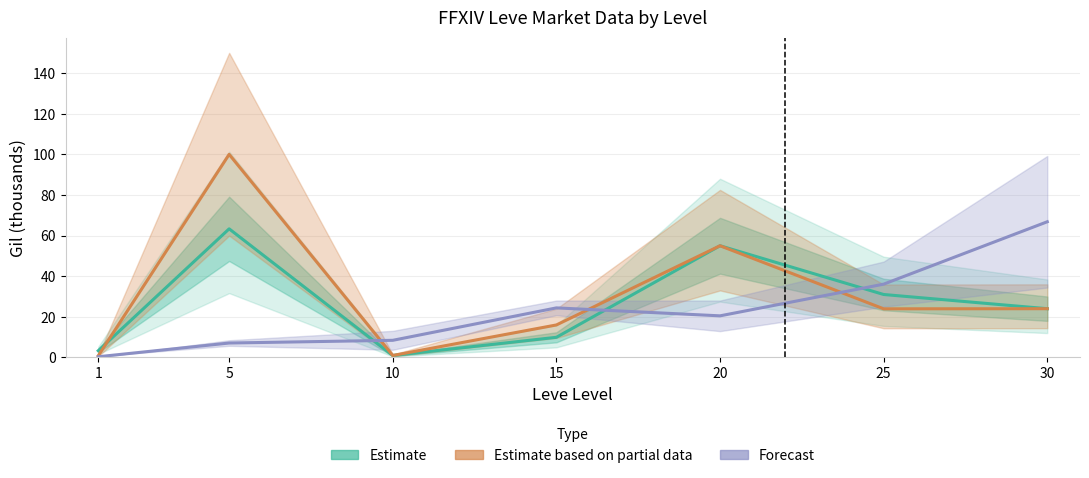

Reading left to right, transcribe all the data shown in this chart.

Estimate (currentAveragePrice): 3.3	63.3	1.0	9.9	55.0	31.0	24.0
Estimate based on partial data (LevePriceHQ): 0.8	100.0	1.0	16.0	55.0	23.9	24.0
Forecast (Leve EXP range): 0.3	7.1	8.4	24.4	20.5	36.1	66.8